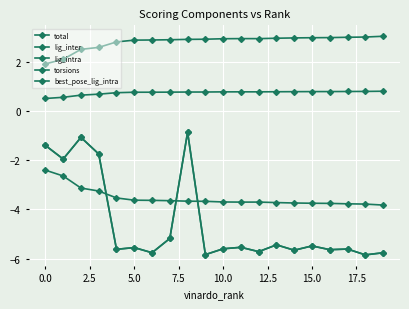

True or false: torsions and best_pose_lig_intra cross at least once.

False